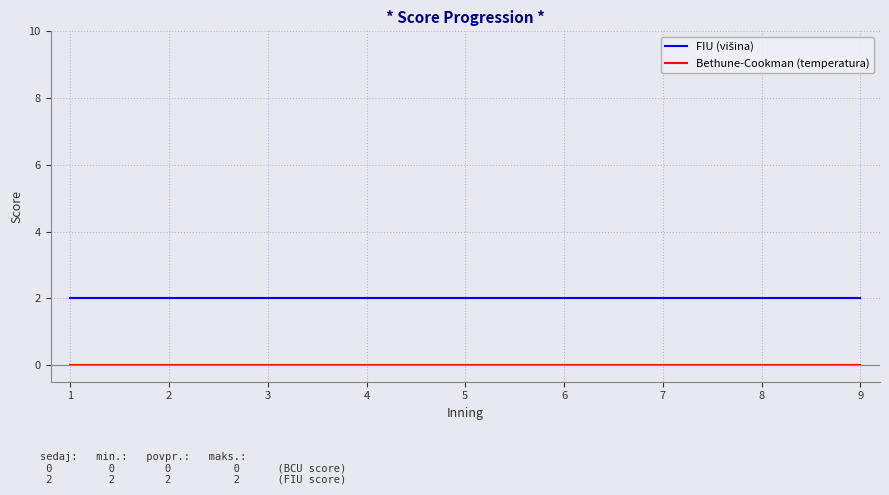

True or false: Bethune-Cookman (temperatura) has a value of 0 at 1.

True